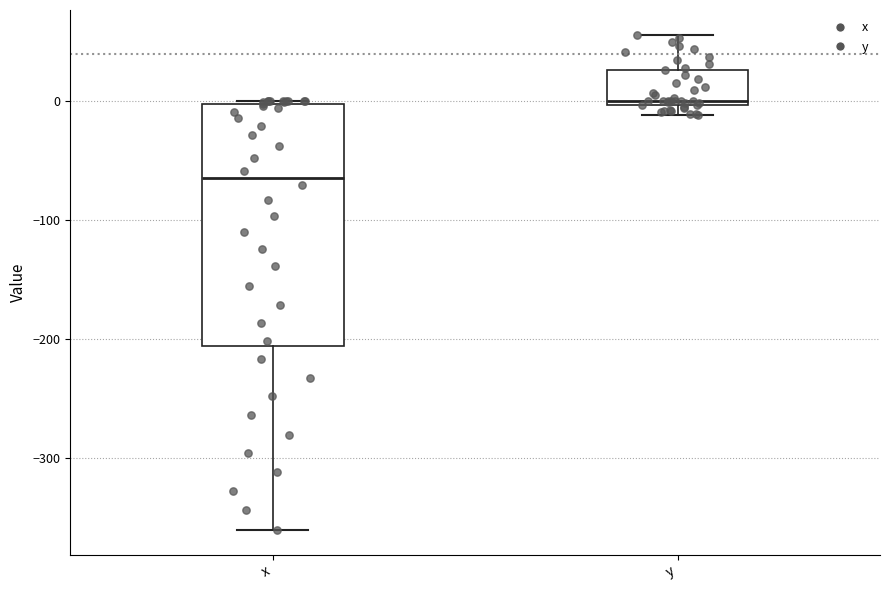

Comparing the boxes themselves (not the whiskers), which one is the tallest?

x